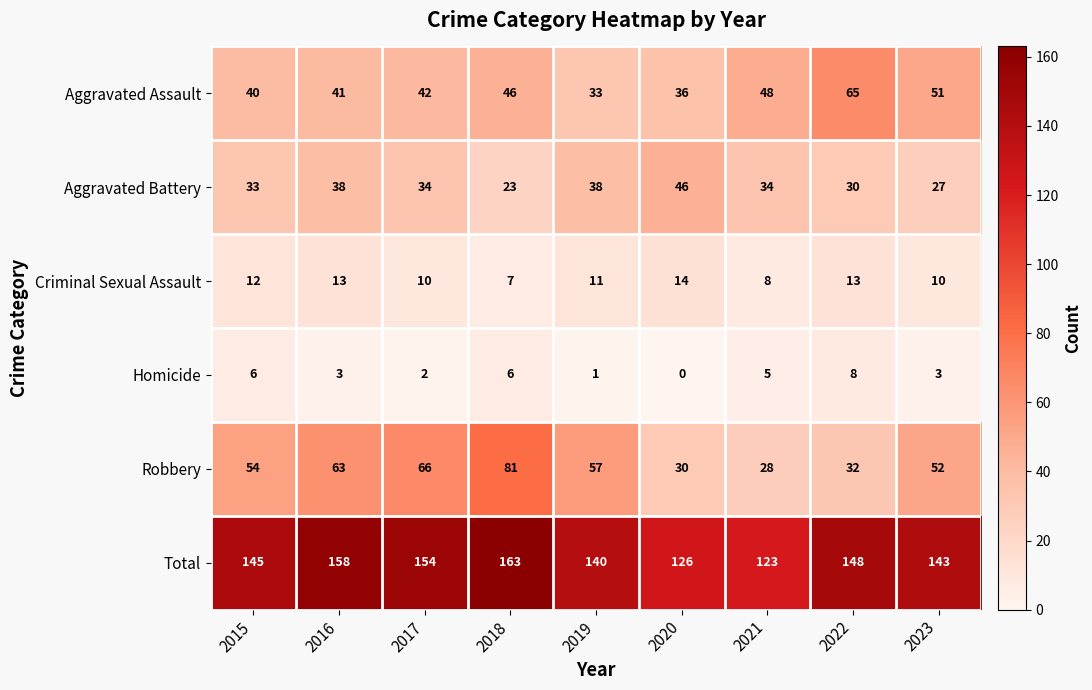

List the series in order of their peak value, lowest first.

Homicide, Criminal Sexual Assault, Aggravated Battery, Aggravated Assault, Robbery, Total